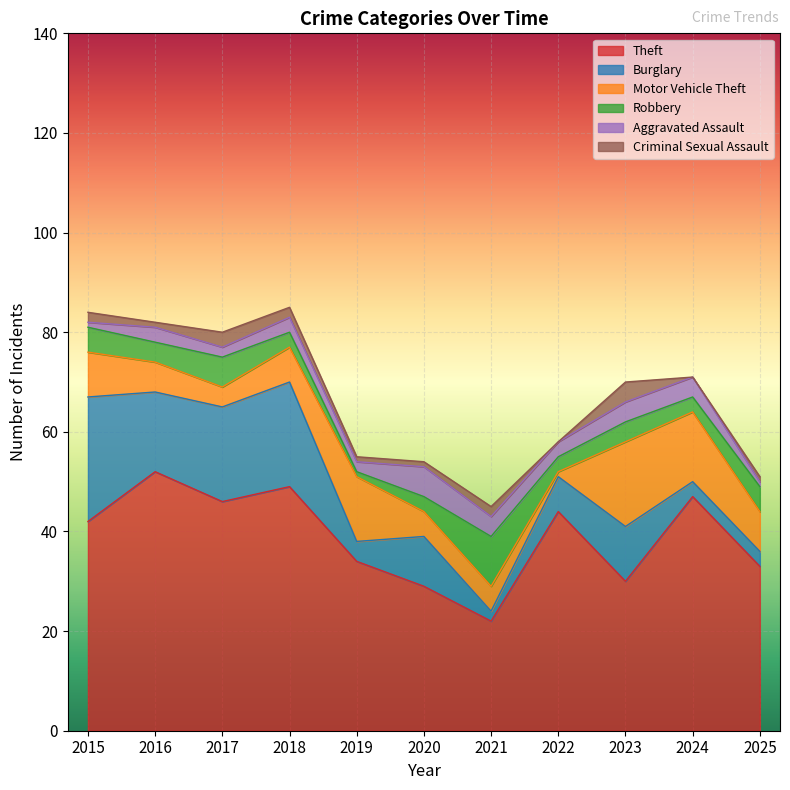

In Motor Vehicle Theft, how many points are higher than both neighbors (excluding endpoints)?

2